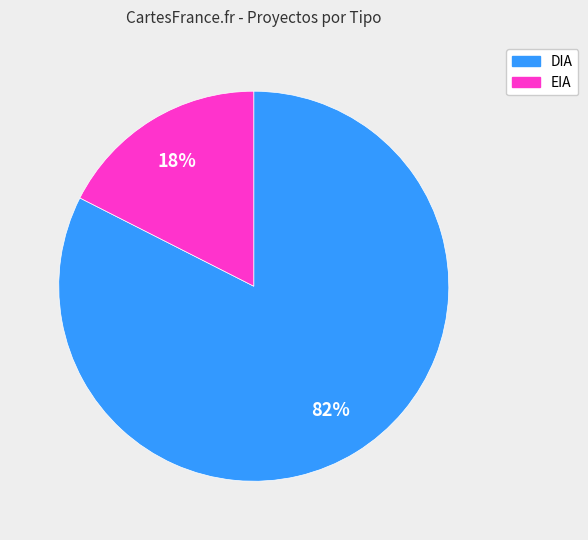

What percentage is the EIA slice, to the nearest percent?

18%